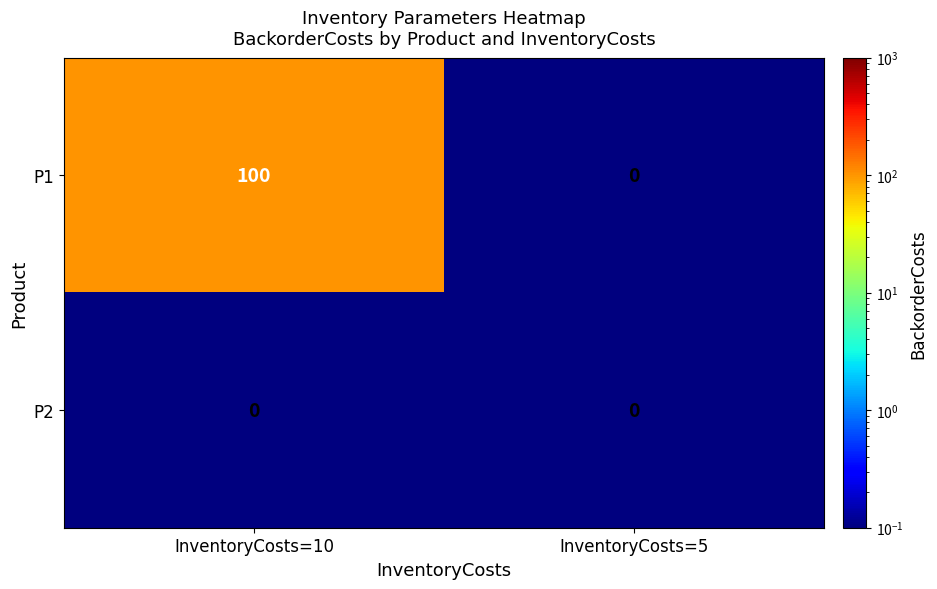

The P2 series shows 0 at InventoryCosts=10. True or false?

True